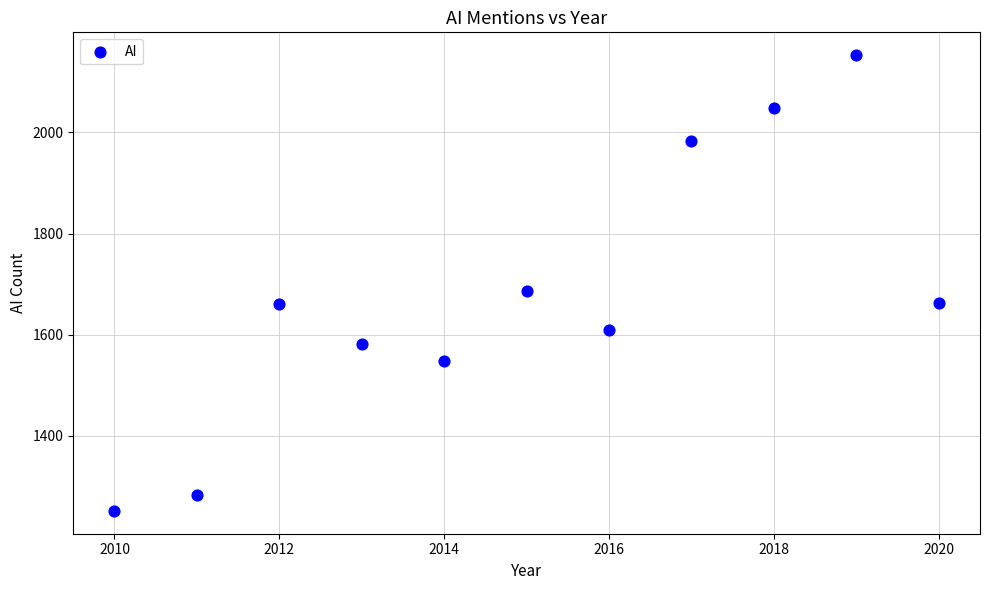

What is the range of X values (max minus min)?

10